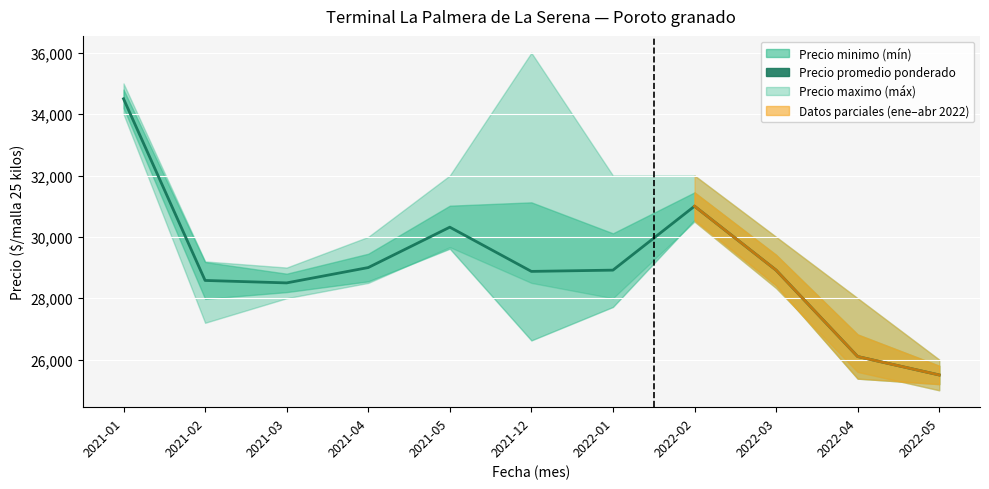

Where is the data nearest to the value 30000?

2021-05